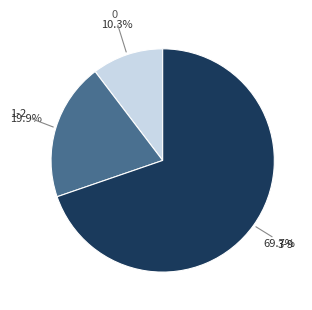

Is there a majority slice in this chart?

Yes